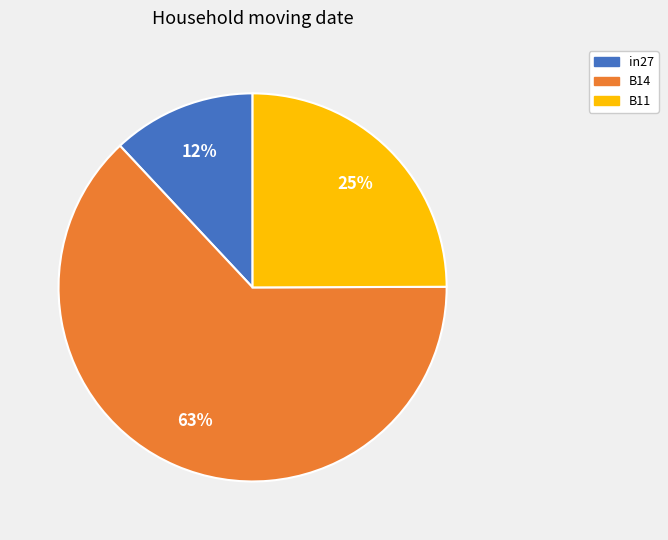

What is the smallest slice in the pie chart?

in27